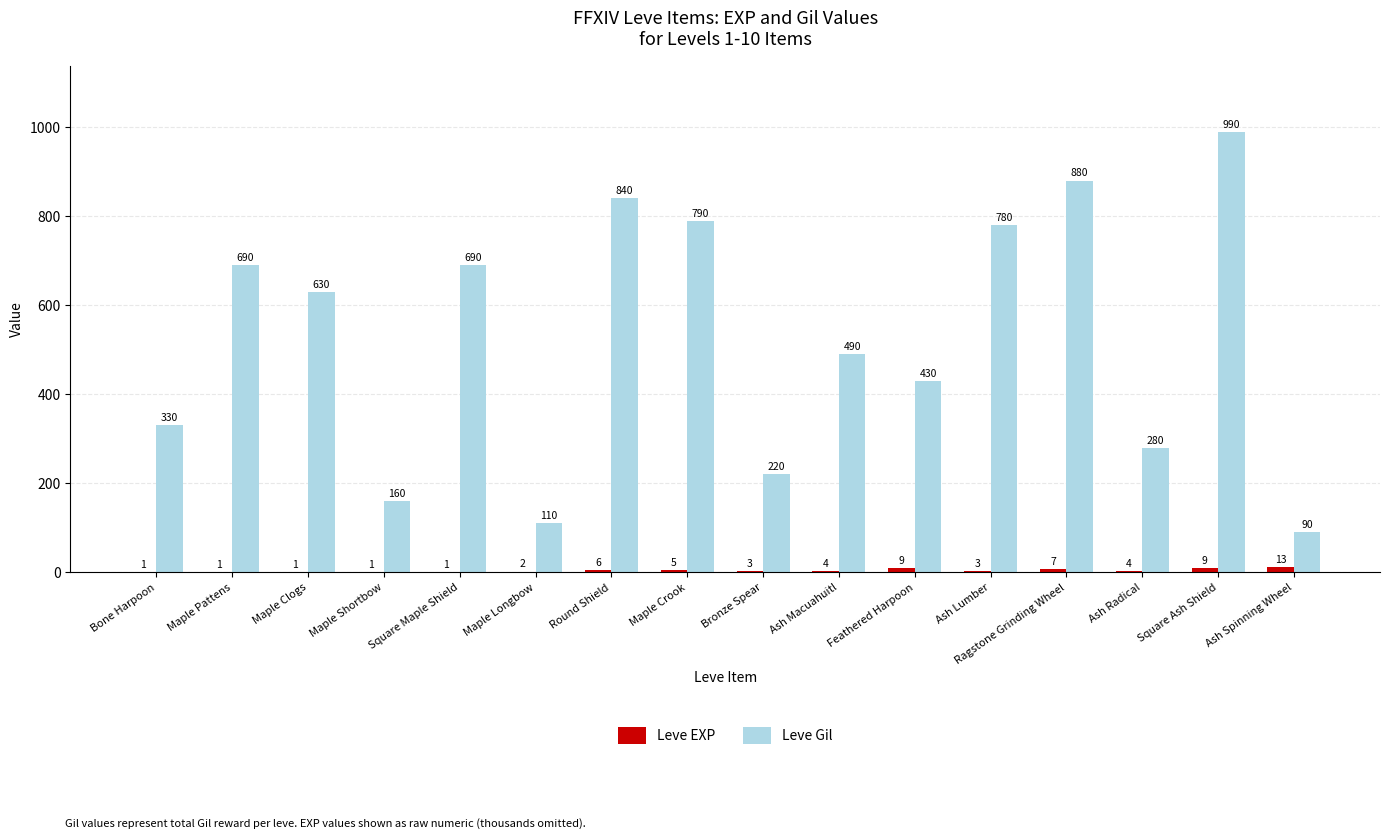

Is it true that Leve Gil equals 1089 at Square Maple Shield?

False